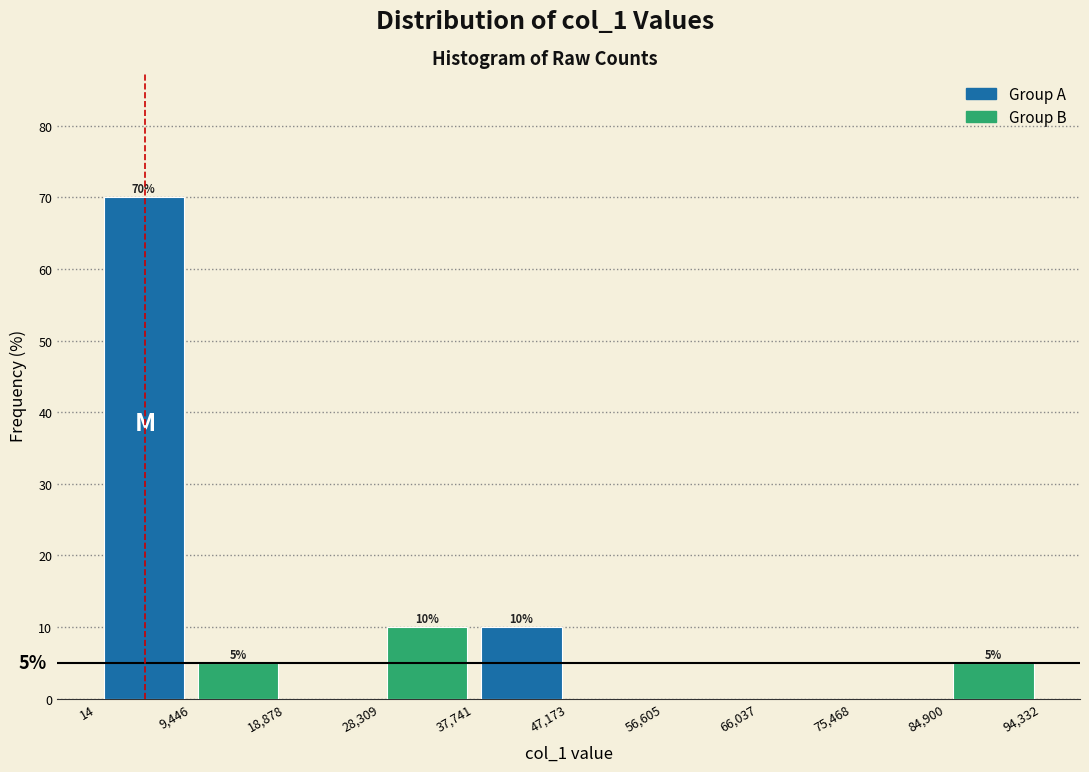

Reading right to left, extract all data points from this chart.

Group A: 84,900=0	66,037=0	47,173=10	28,309=0	9,446=70
Group B: 84,900=5	66,037=0	47,173=0	28,309=10	9,446=5